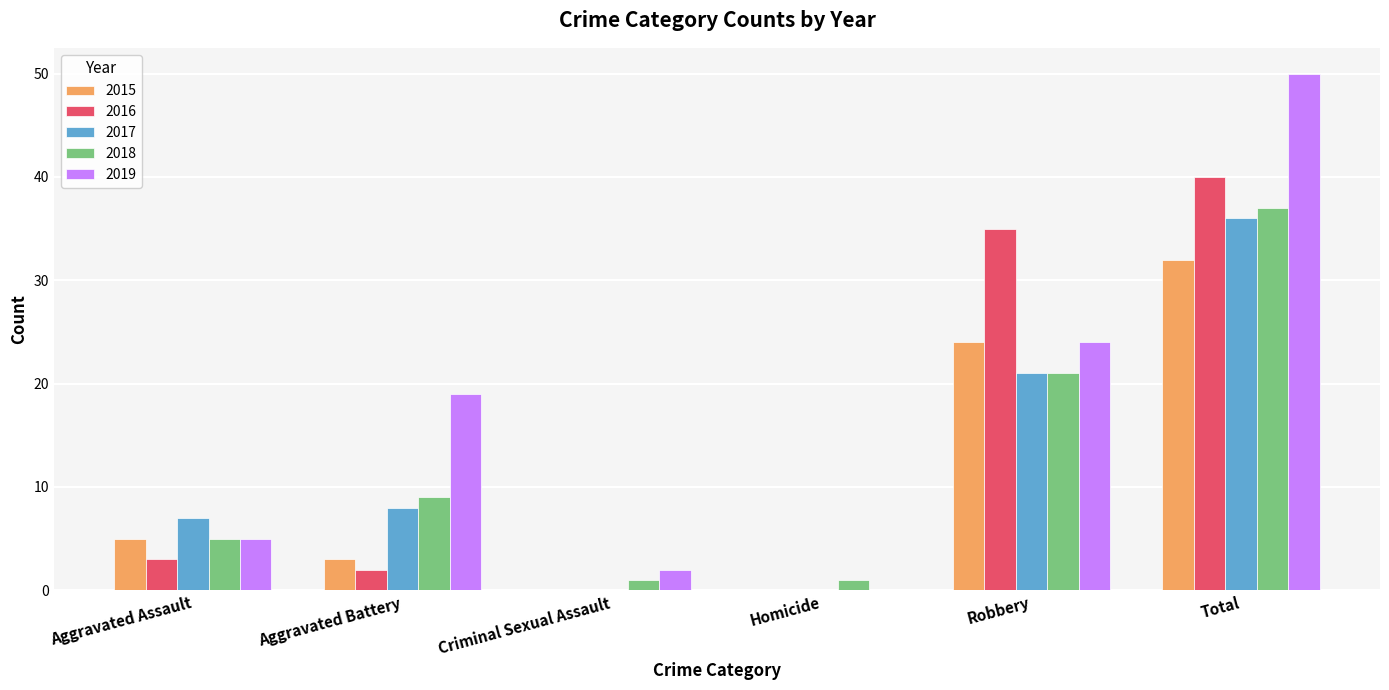

Does the chart contain stacked bars?

No